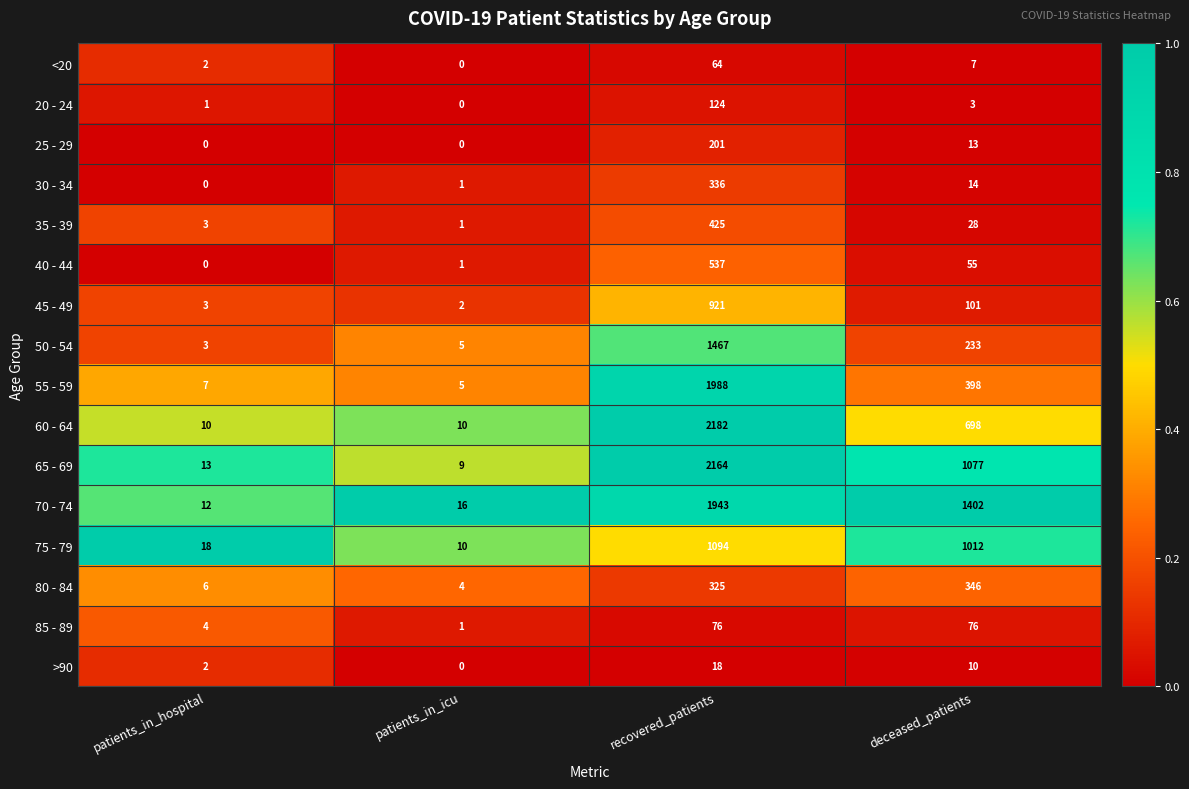

What is the highest value of the 60 - 64 series?

2182